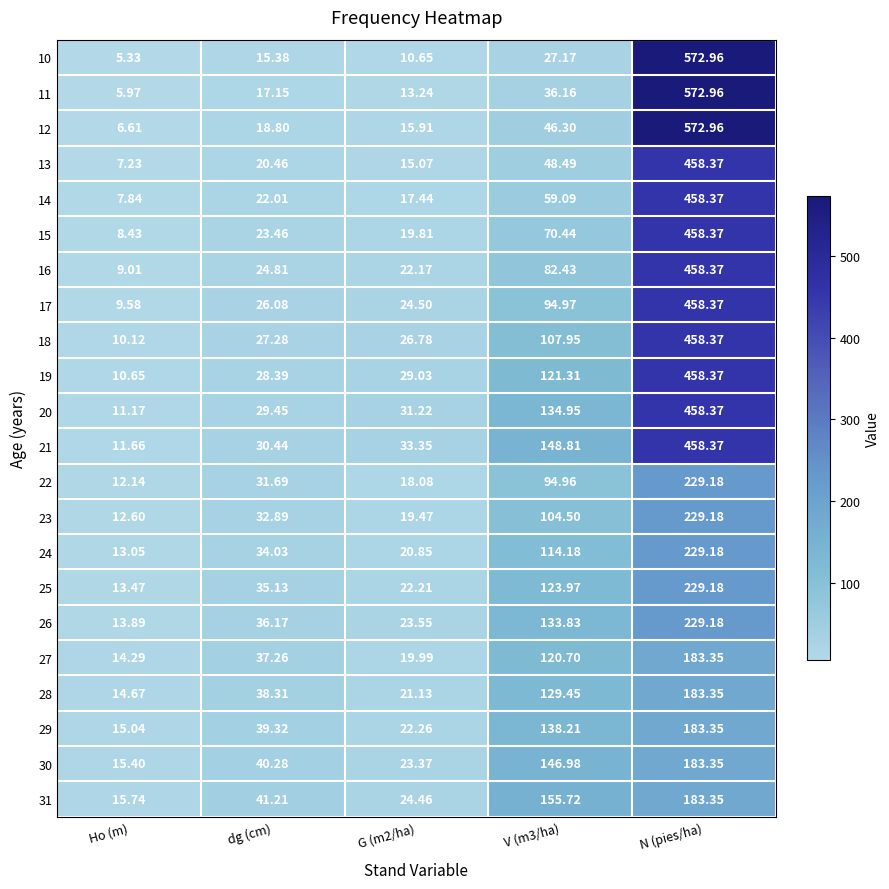

At which label does 31 first exceed 41?

dg (cm)